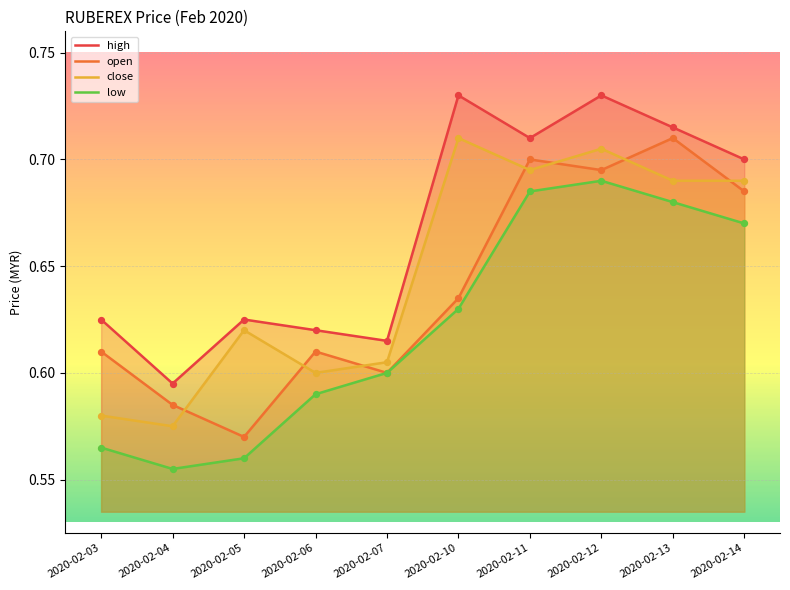

Which series has the widest spread of Y values?

open